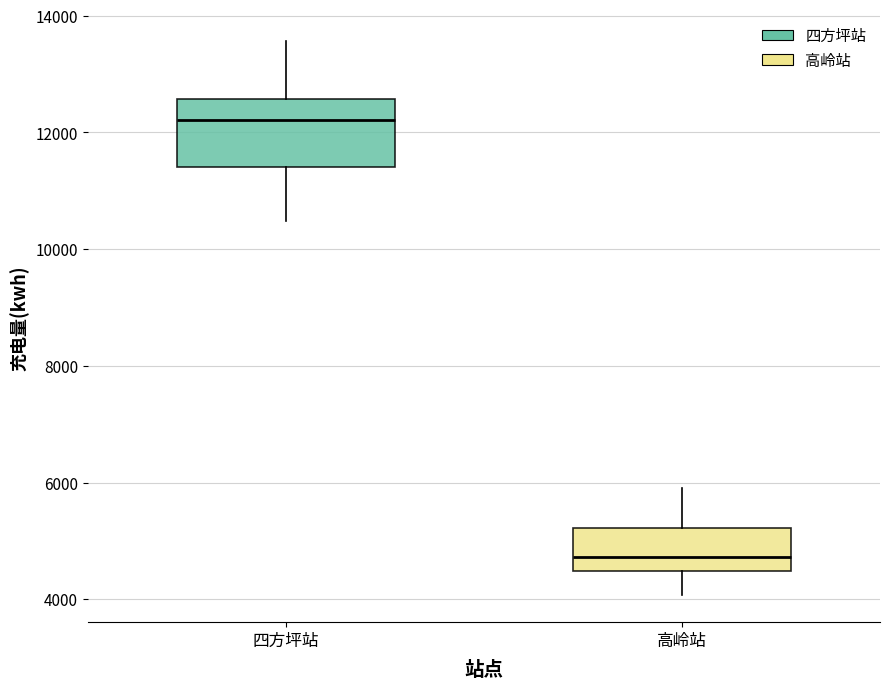

Which box is the tallest, from its lower edge to its upper edge?

四方坪站